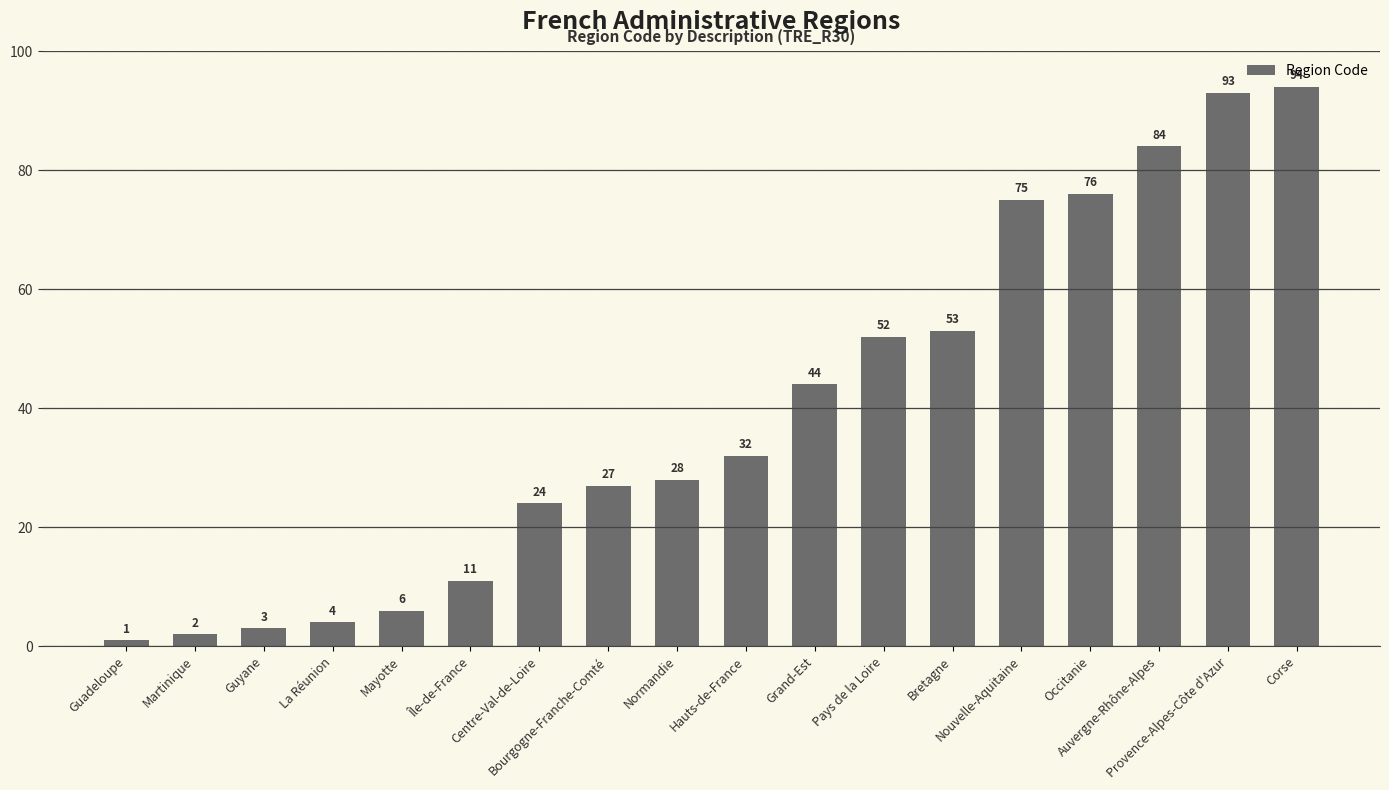

What is the change in value from La Réunion to Nouvelle-Aquitaine?

+71